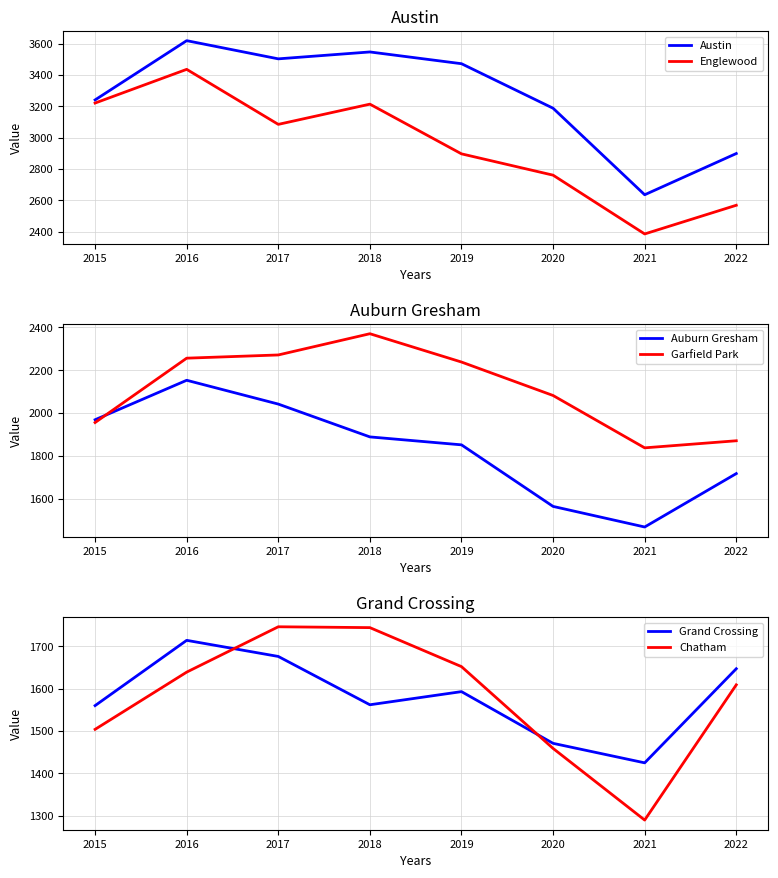

The Chatham series shows 1459 at 2020. True or false?

True